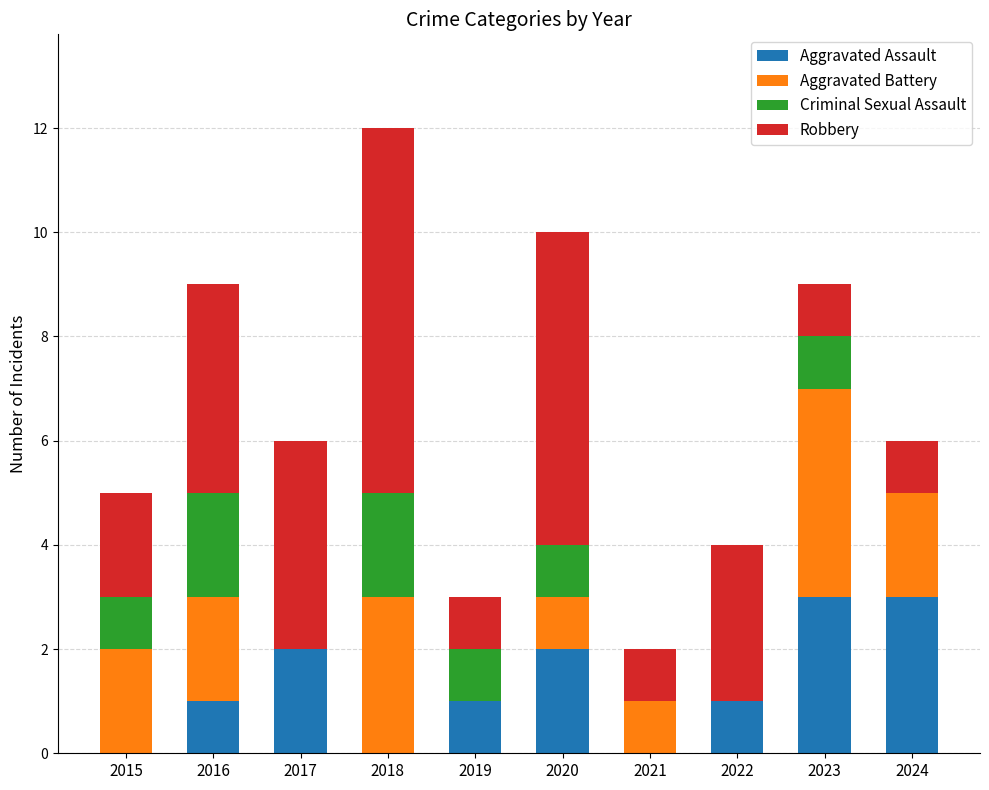

What is the maximum value for Aggravated Assault?

3